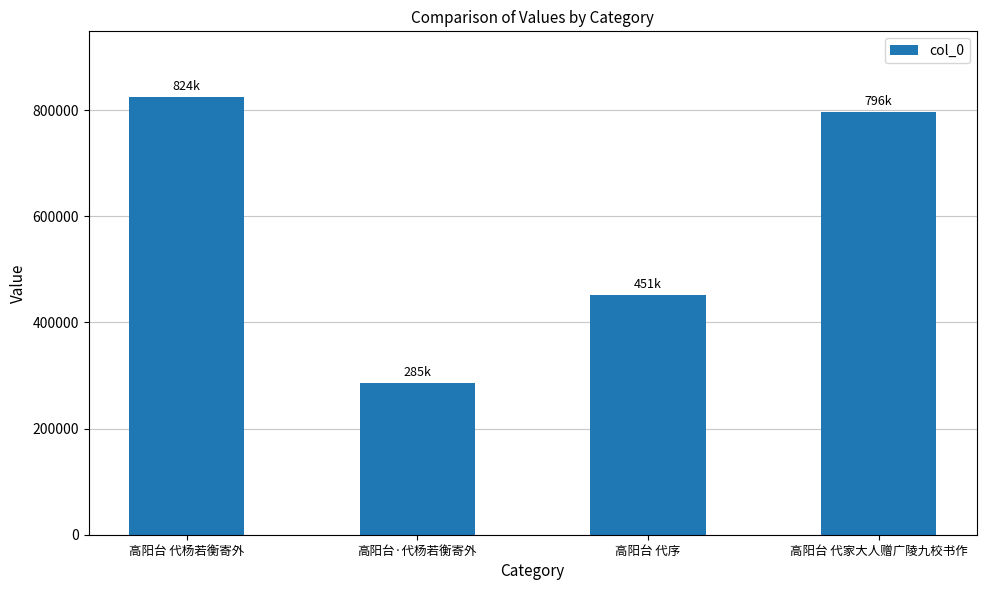

What is the minimum value shown in the chart?

285114